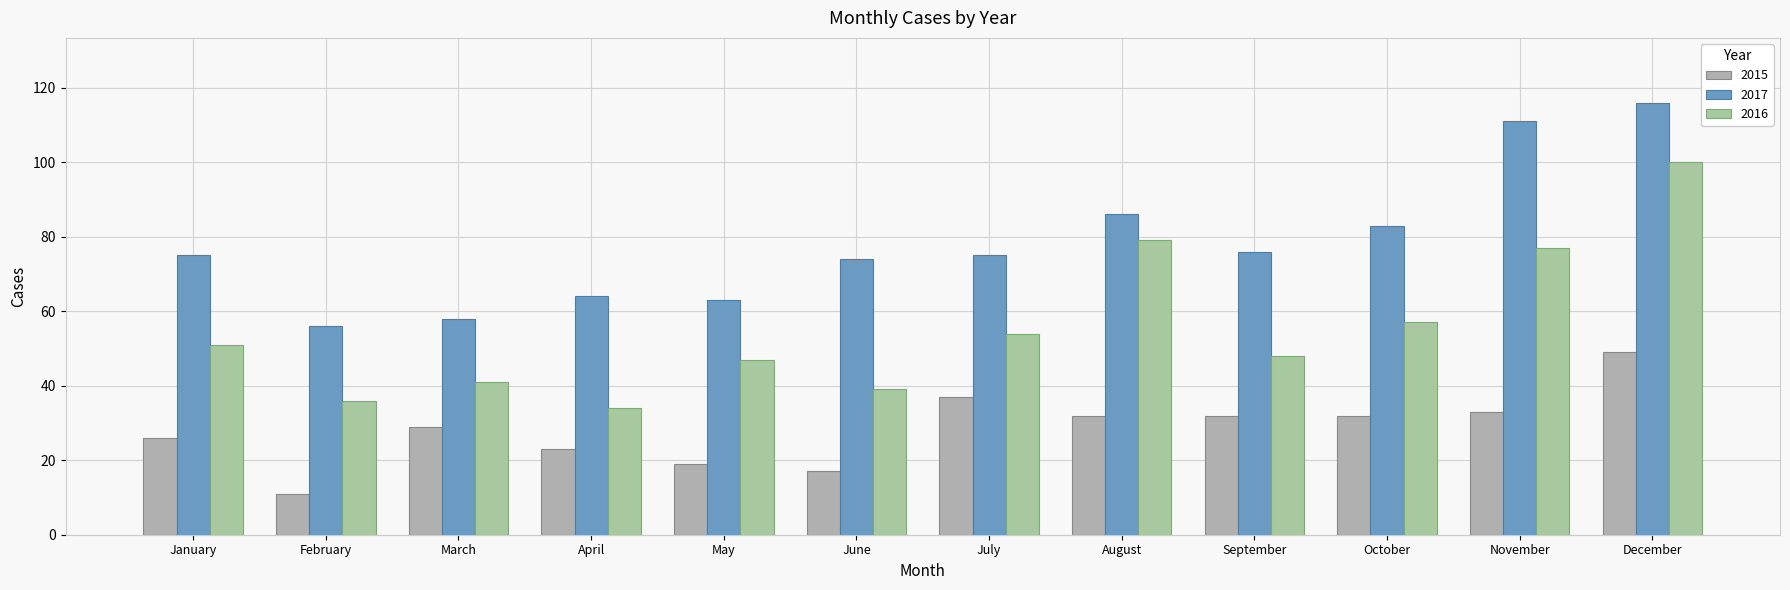

Which category has the lowest value across all series?

February